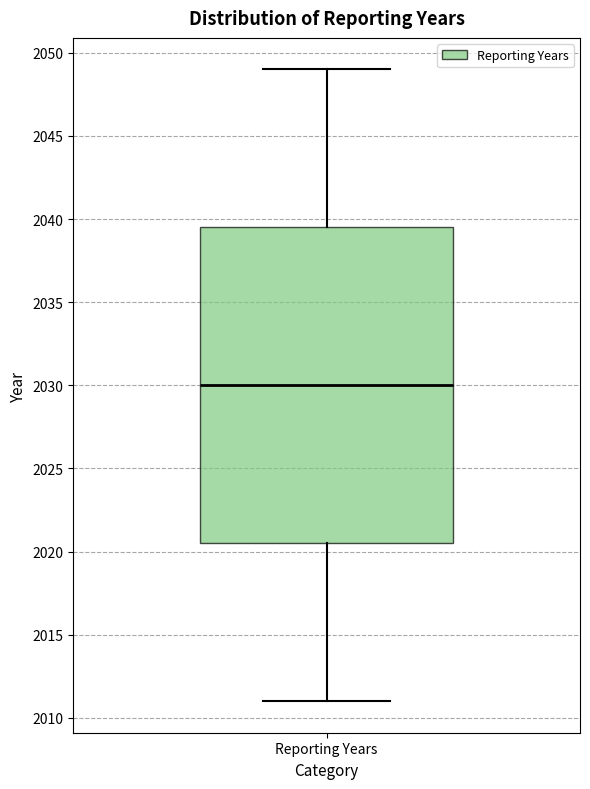

Transcribe this box plot: give where the median line is, the range the box spans, and where the two whiskers end, as read against the y-axis. The values are not printed on the chart, so give them approximately, as read against the axis.

median 2030.0, box 2020.5 to 2039.5, whiskers 2011.0 to 2049.0